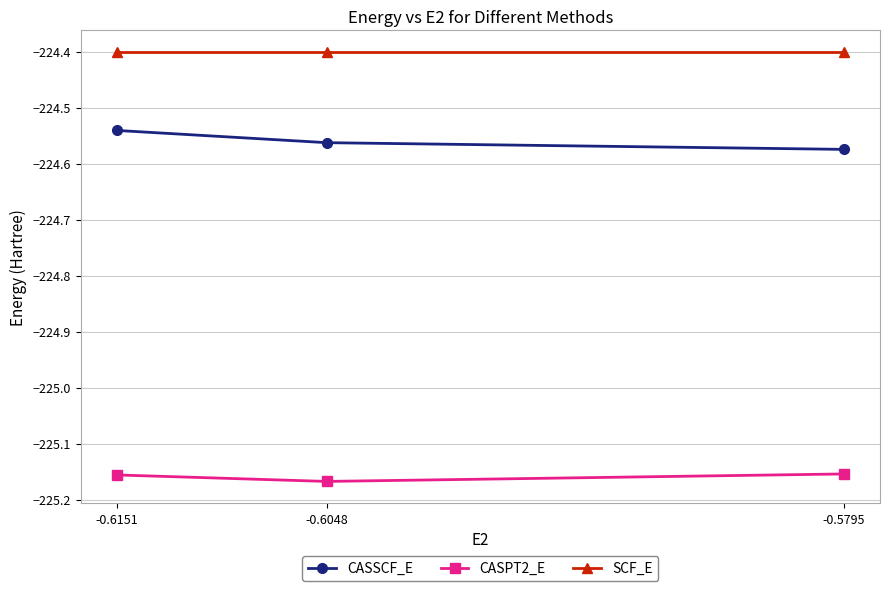

Which category has the highest value in the CASSCF_E series?

-0.6151